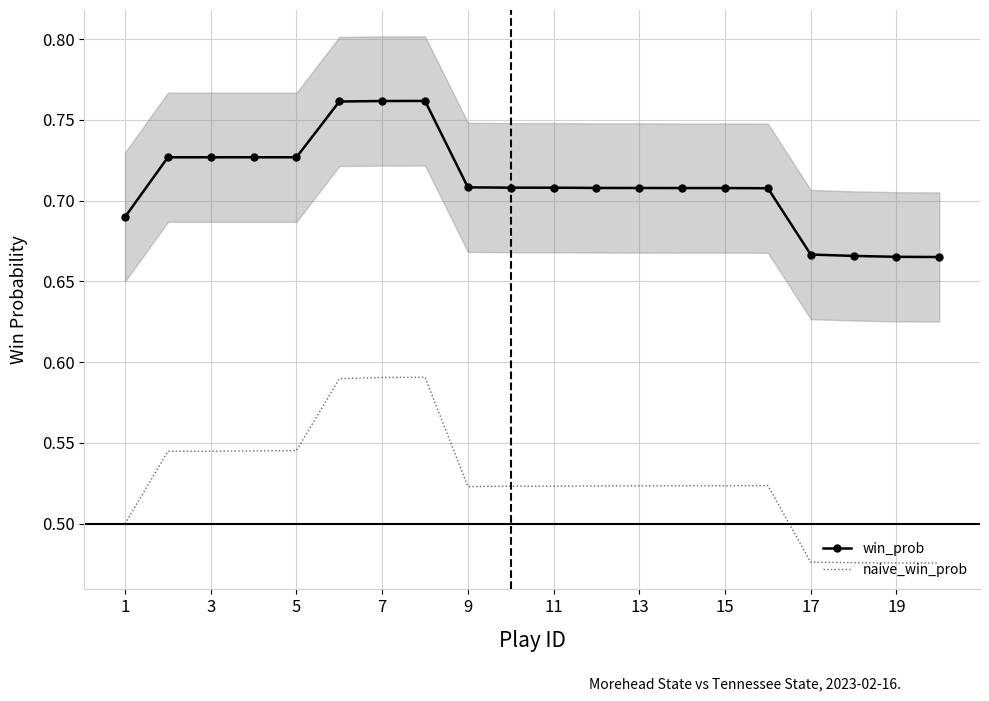

True or false: win_prob and naive_win_prob cross at least once.

False